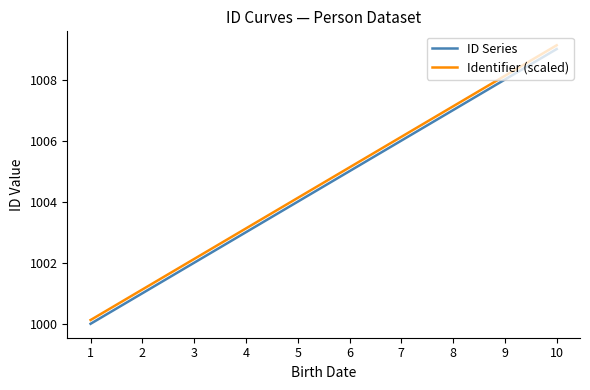

True or false: ID Series and Identifier (scaled) cross at least once.

False